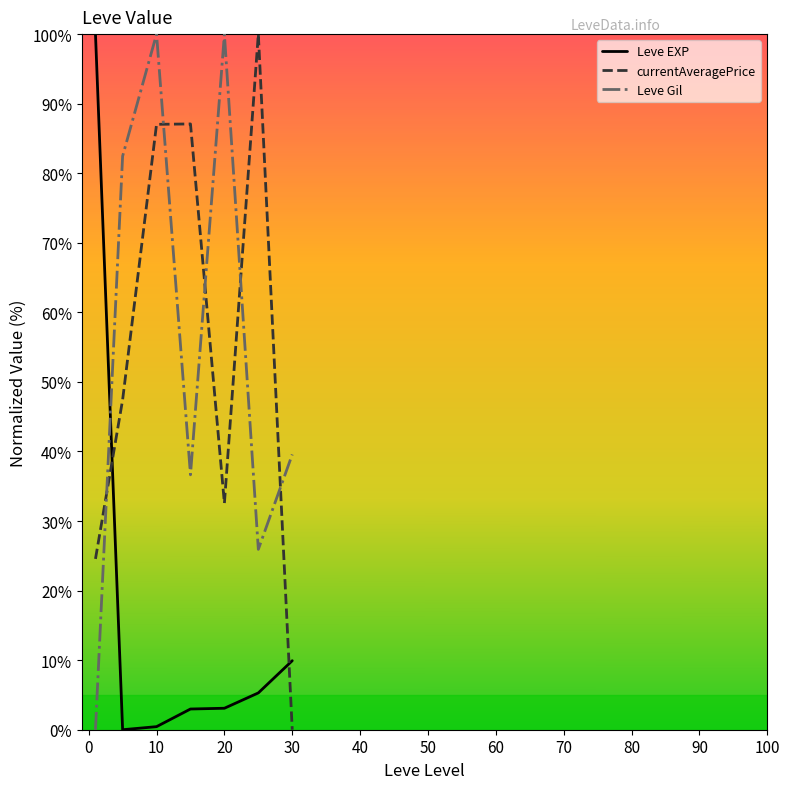

What is the difference between the second highest and second lowest values in the Leve Gil series?

74.1